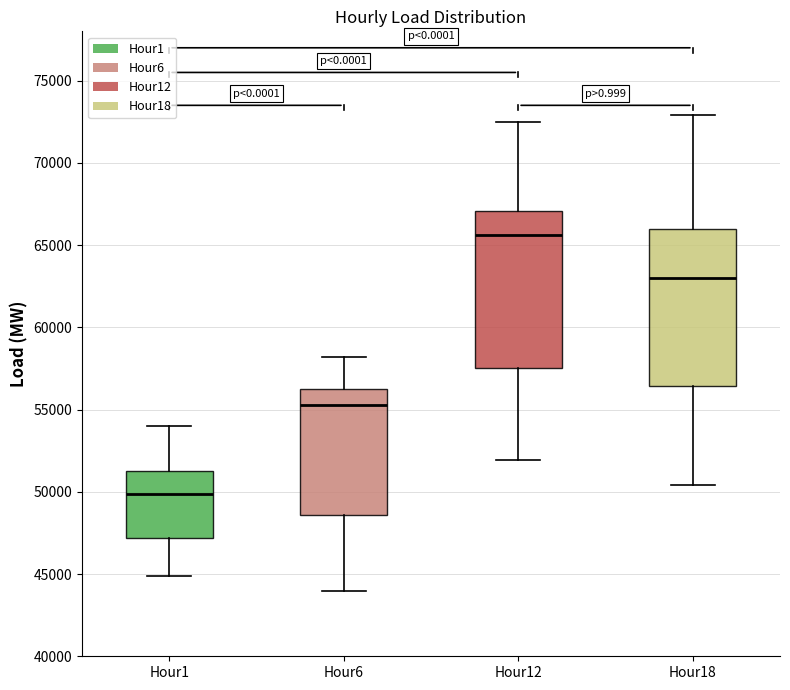

Reading left to right, transcribe this box plot: for each box, give where its median line is, the range the box spans, and where its two whiskers end, as read against the y-axis. The values are not printed on the chart, so give them approximately, as read against the axis.

Hour1: median 50000, box 47000 to 51000, whiskers 45000 to 54000
Hour6: median 55500, box 48500 to 56500, whiskers 44000 to 58000
Hour12: median 65500, box 57500 to 67000, whiskers 52000 to 72500
Hour18: median 63000, box 56500 to 66000, whiskers 50500 to 73000